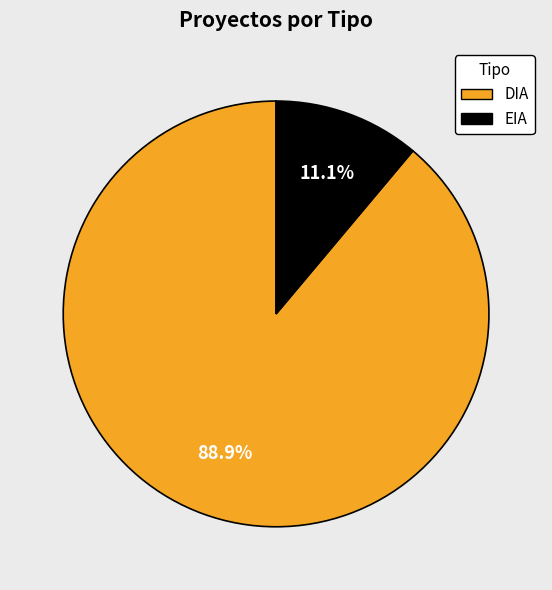

Which slice is the smallest?

EIA